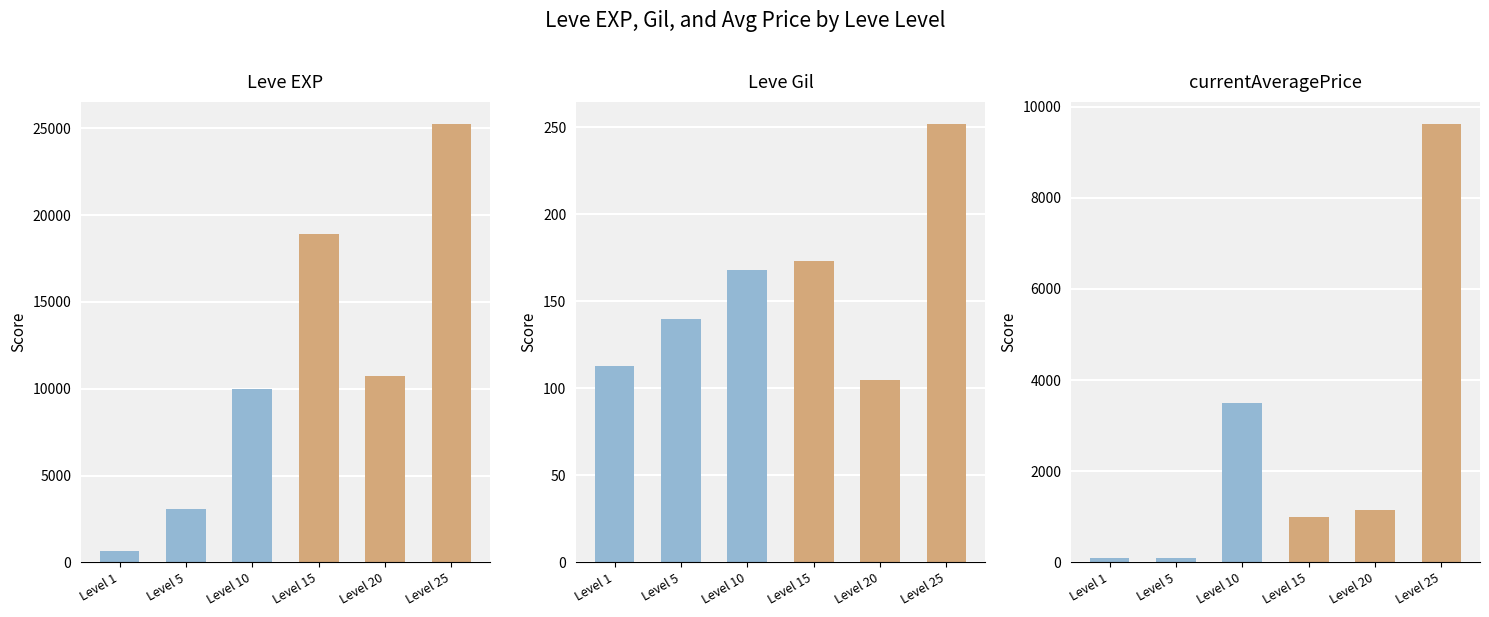

What is the highest value of the Odd Levels series?

3500